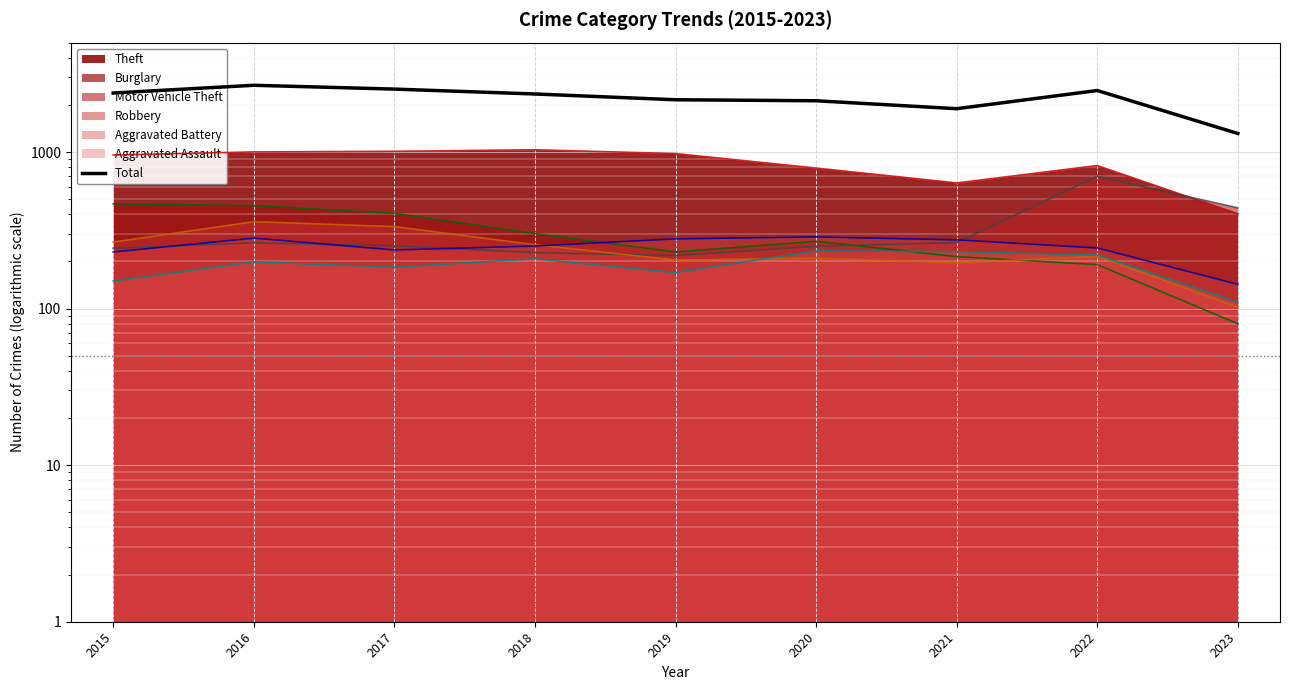

Reading left to right, extract all data points from this chart.

2383	2670	2524	2349	2158	2126	1892	2472	1314